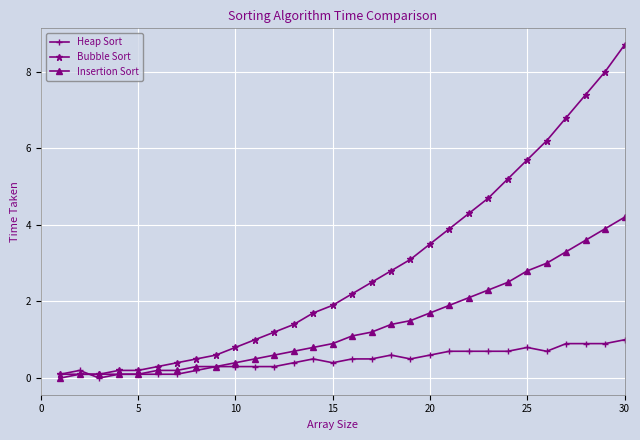

How many lines are shown in the chart?

3